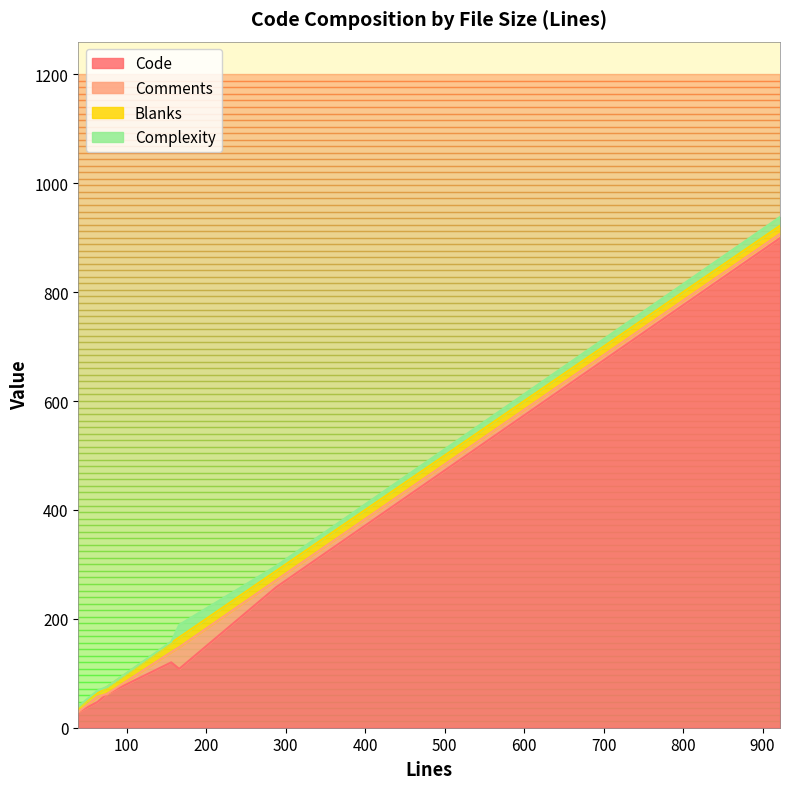

Is it true that Code equals 258 at 288?

True